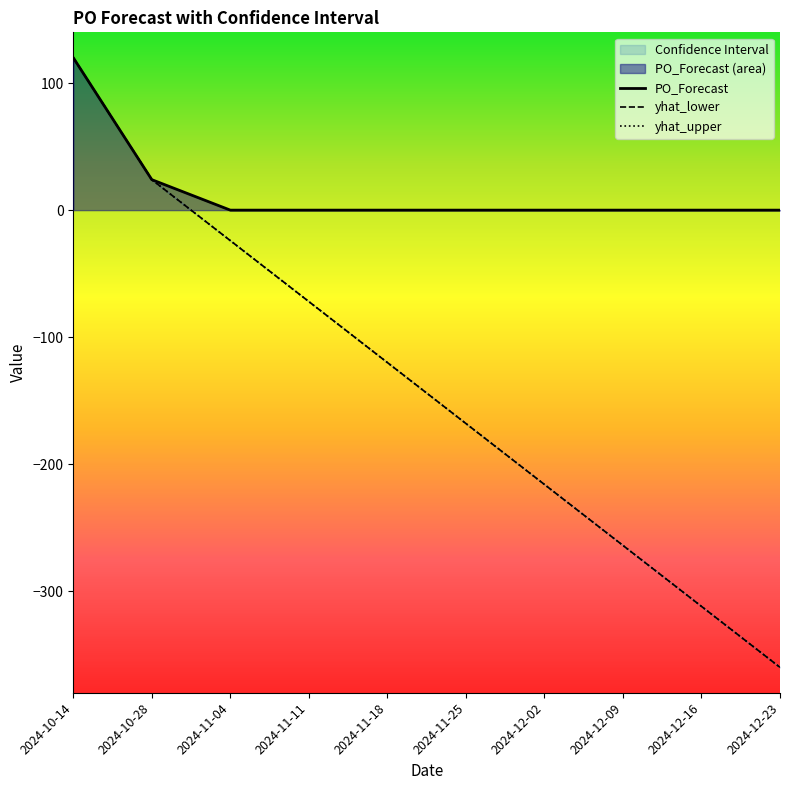

What position from the left is 2024-12-09?

8